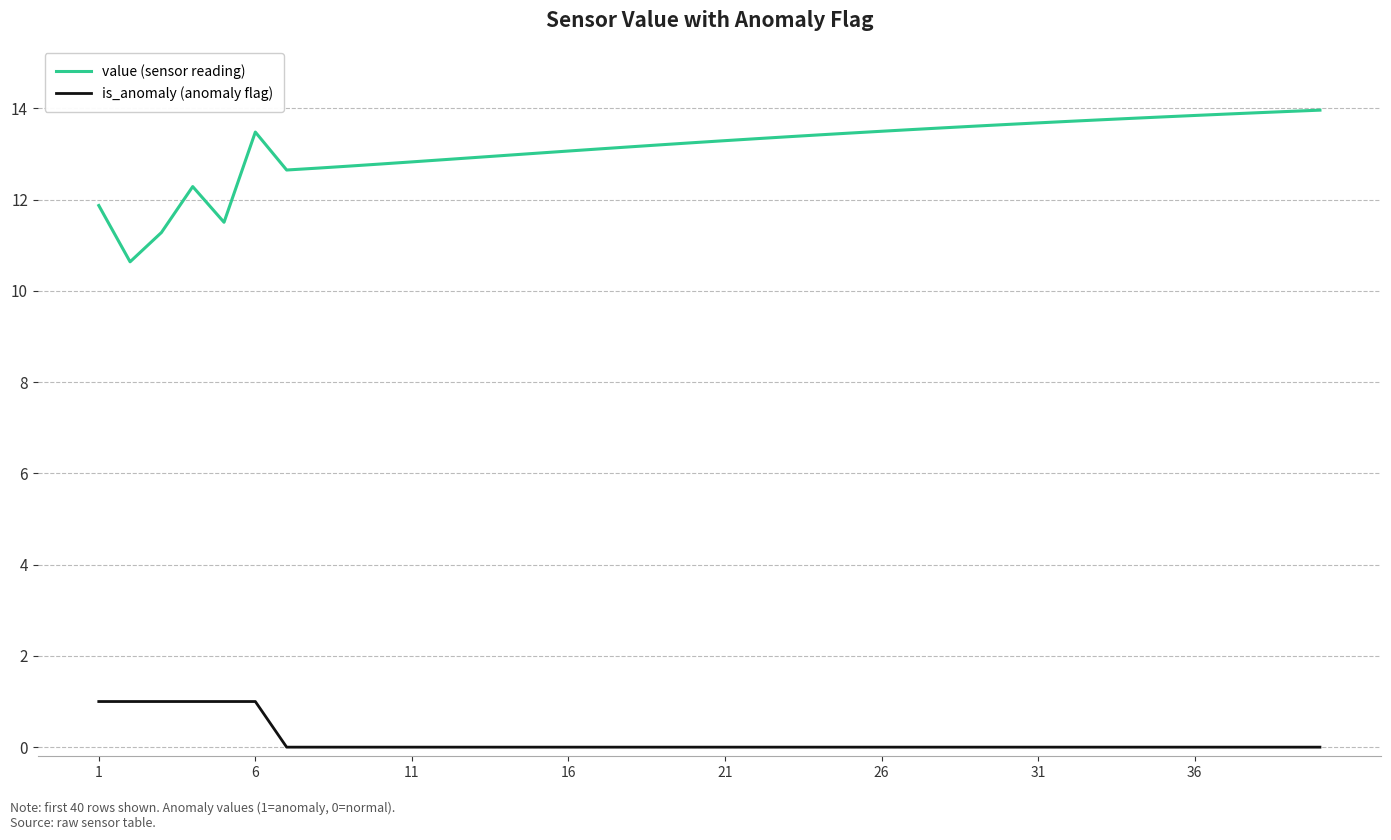

What is the greatest value displayed?

14.0